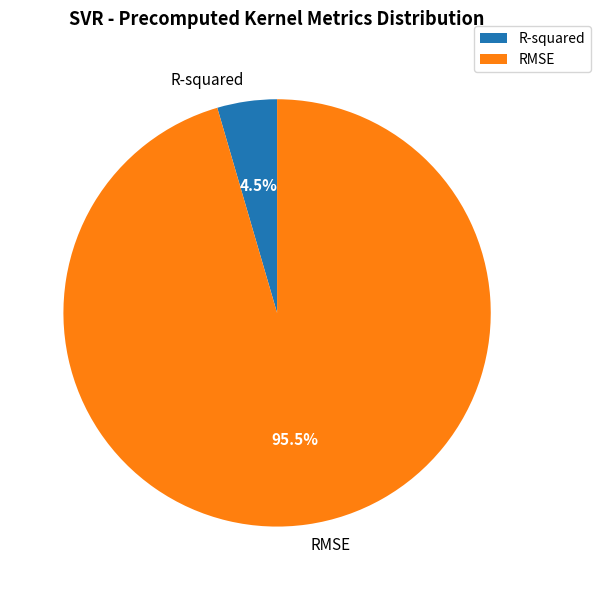

True or false: RMSE accounts for 85% of the total.

False